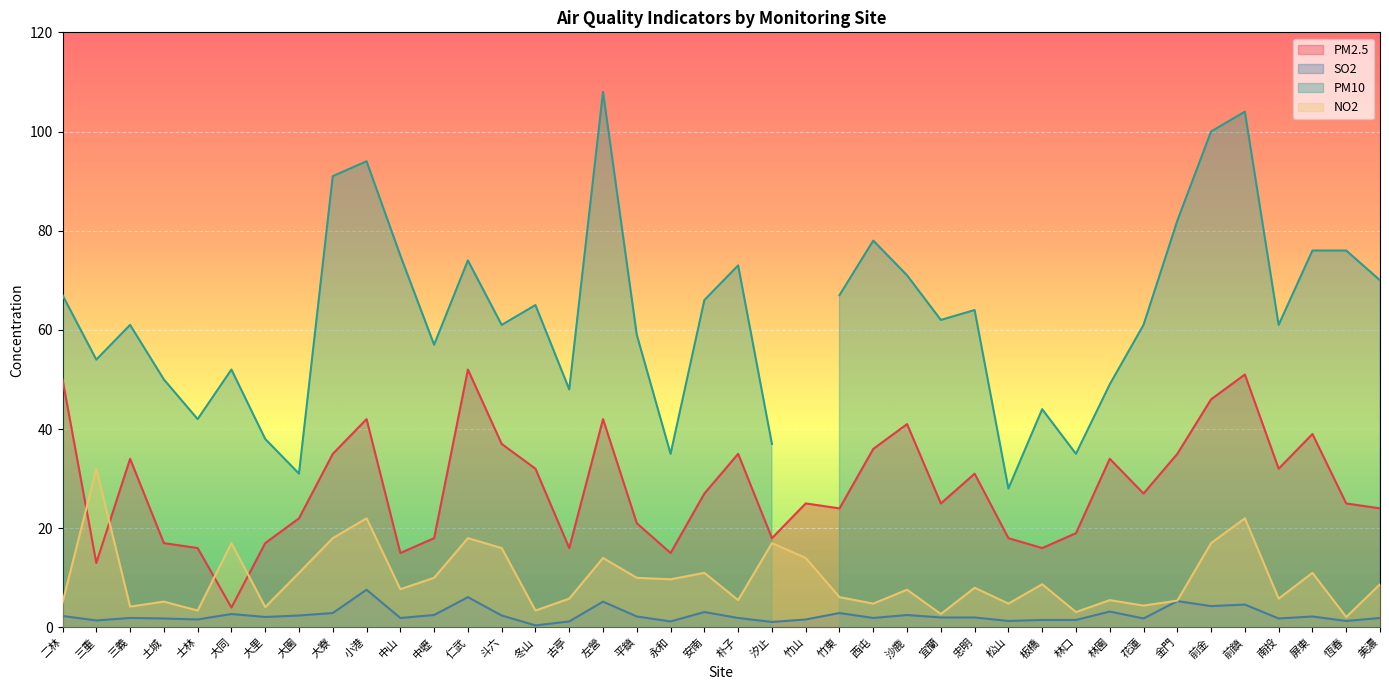

At which category does PM2.5 reach its first local valley?

三重